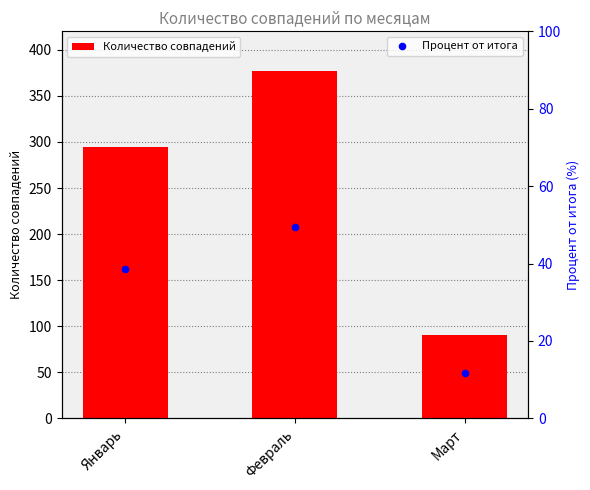

Which series has the largest Y range (max minus min)?

Количество совпадений